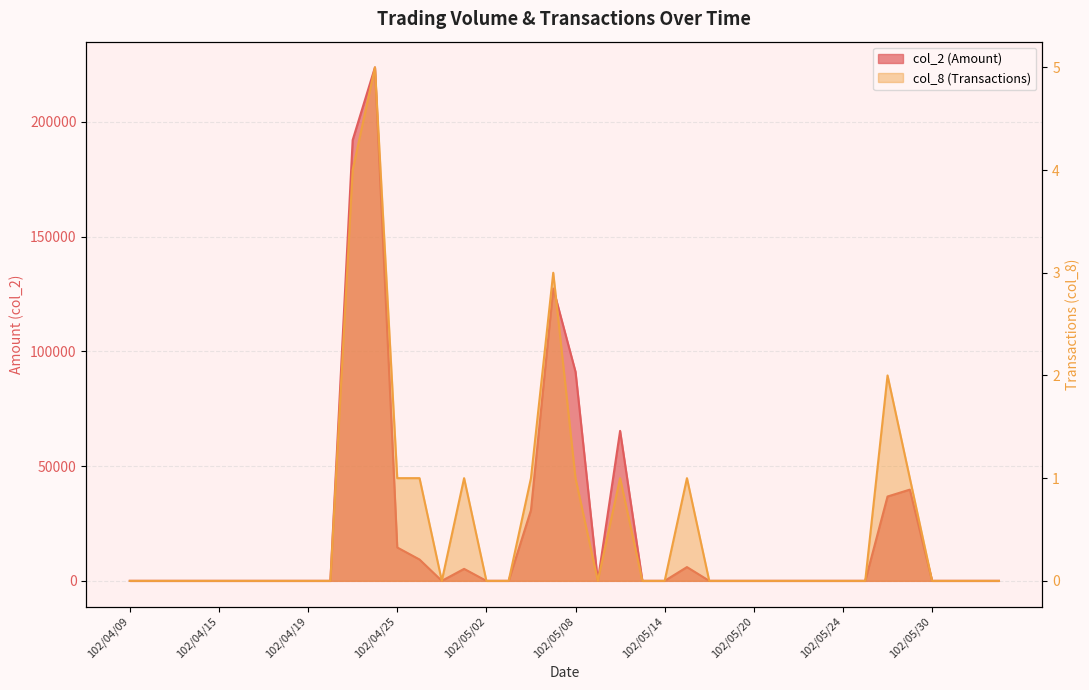

Which series has the largest total across all categories?

col_2